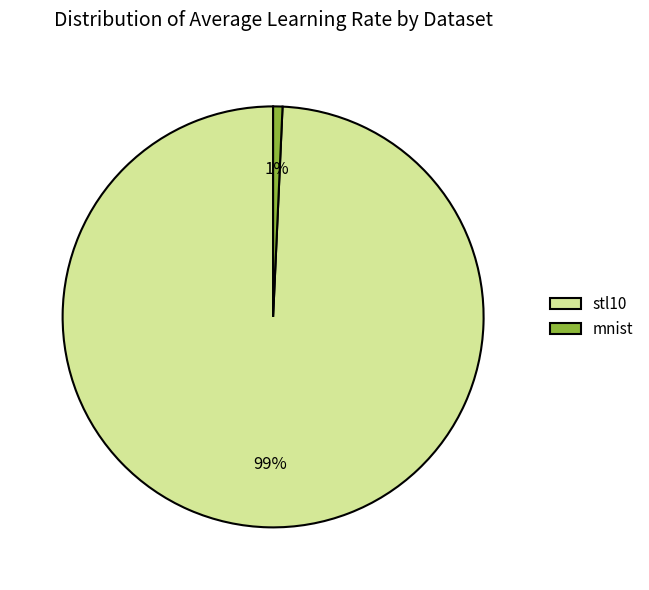

Does stl10 account for over 50% of the chart?

Yes